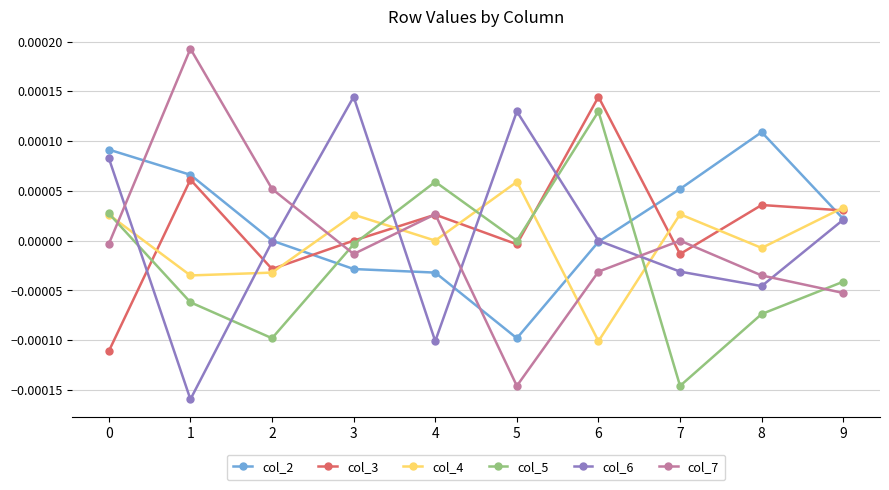

Does the chart have visible grid lines?

Yes